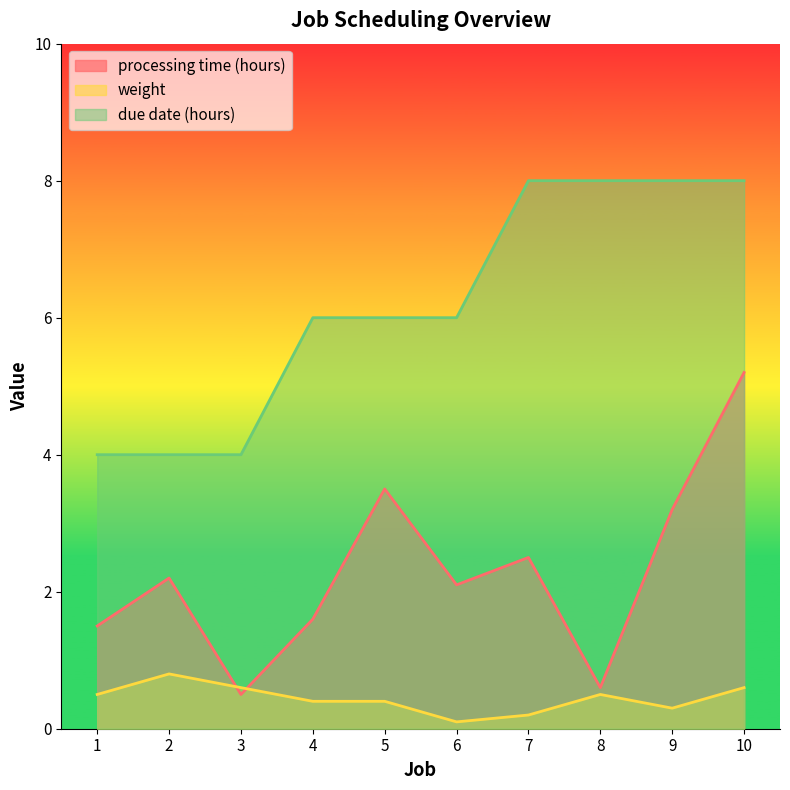

Which has a higher value, 9 or 7?

9